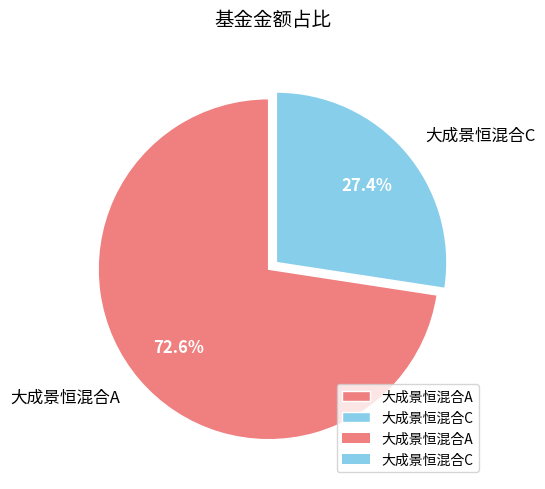

Which has a higher value, 大成景恒混合A or 大成景恒混合C?

大成景恒混合A